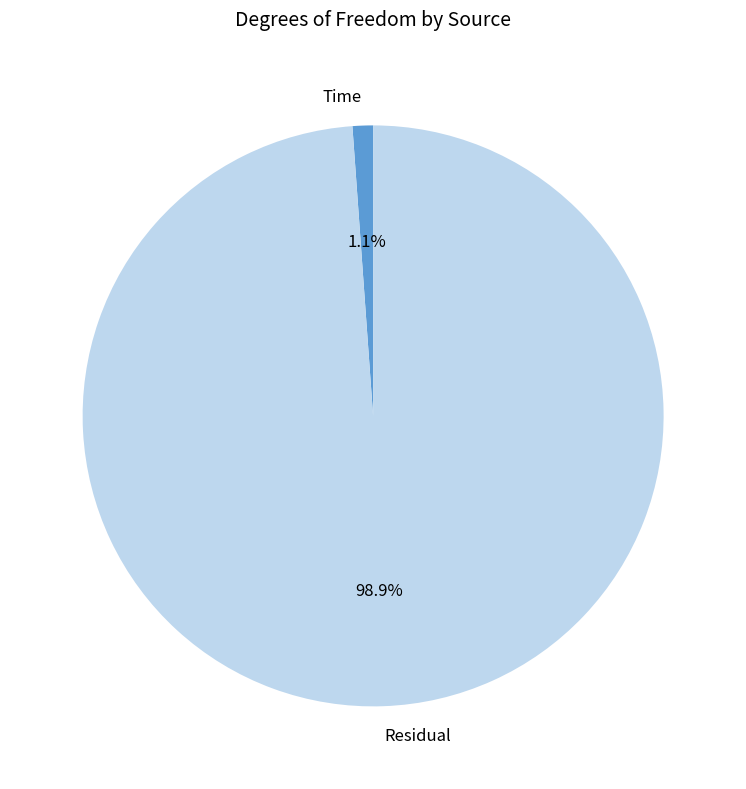

Rank the categories by value from highest to lowest.

Residual, Time